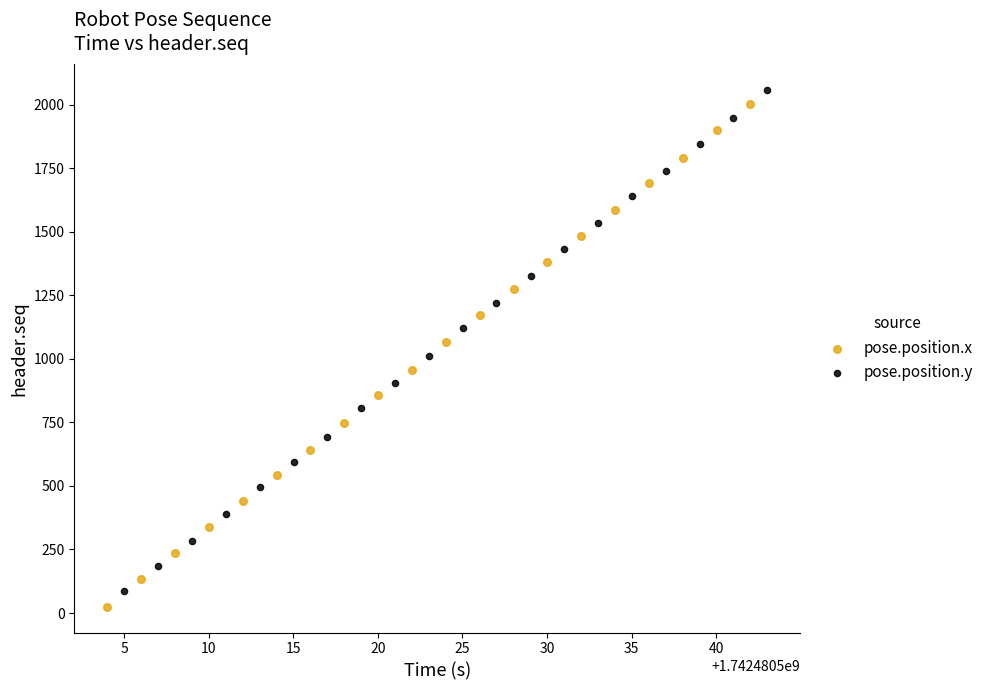

Which series has the largest Y range (max minus min)?

pose.position.x